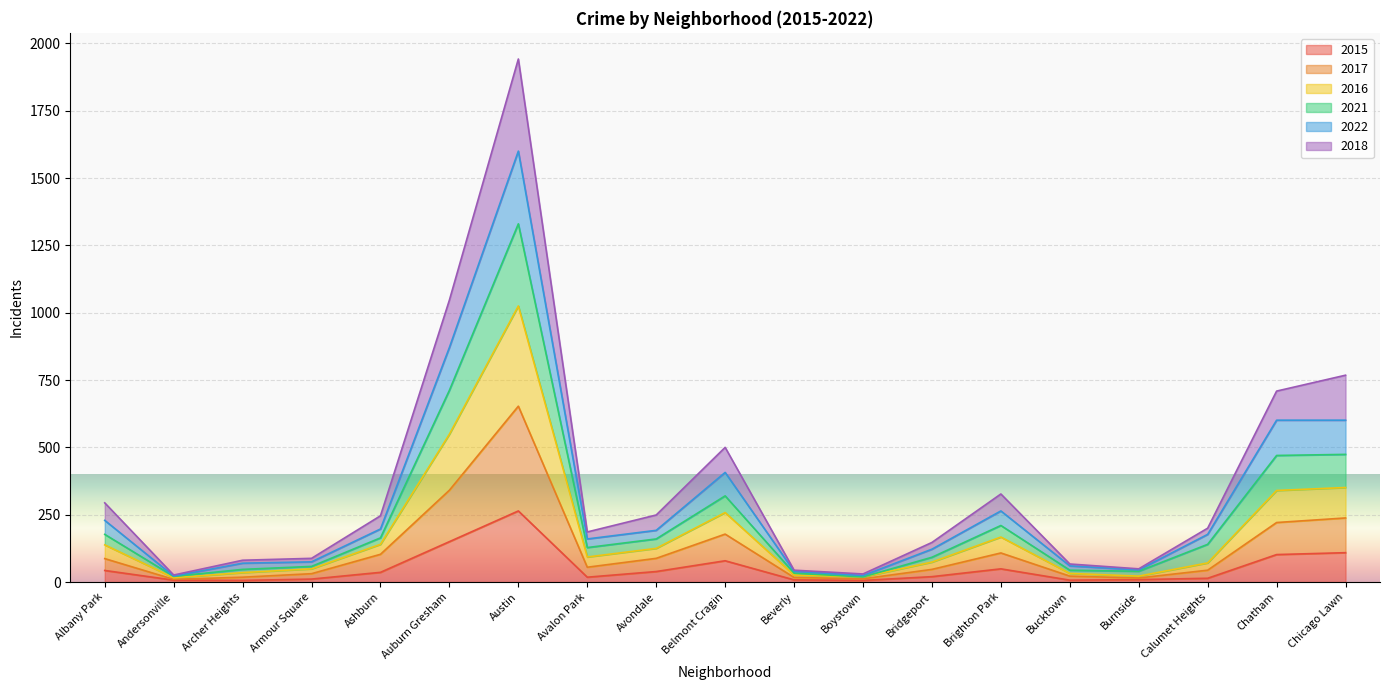

At which category is the sum across all series the highest?

Austin